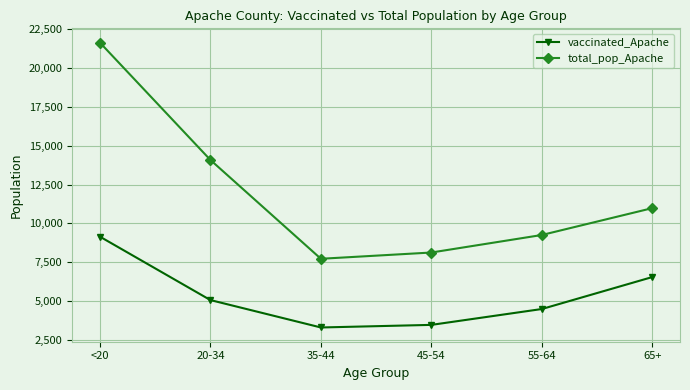

What is the average value of the vaccinated_Apache series?

5340